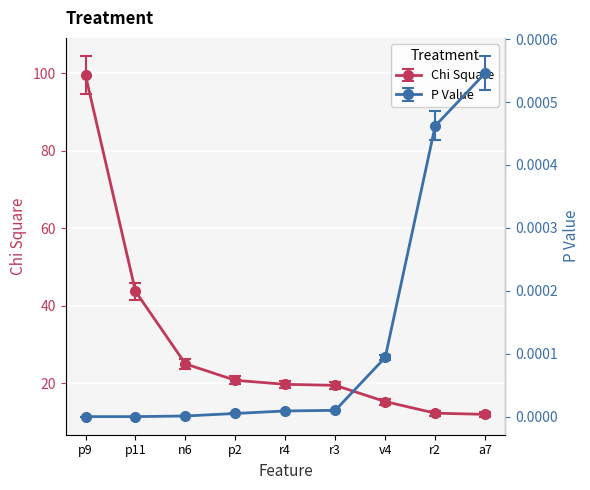

List the series in order of their overall mean, lowest first.

P Value, Chi Square